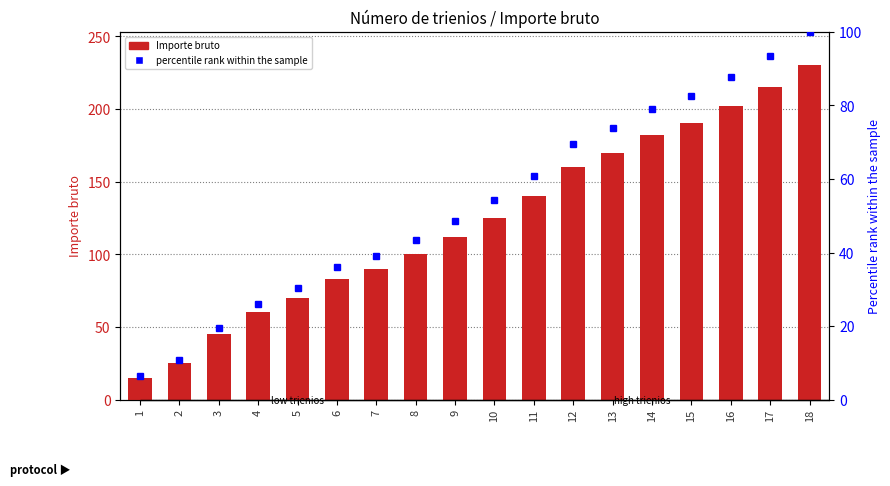

What is the sum of all Importe bruto values?

2214.0